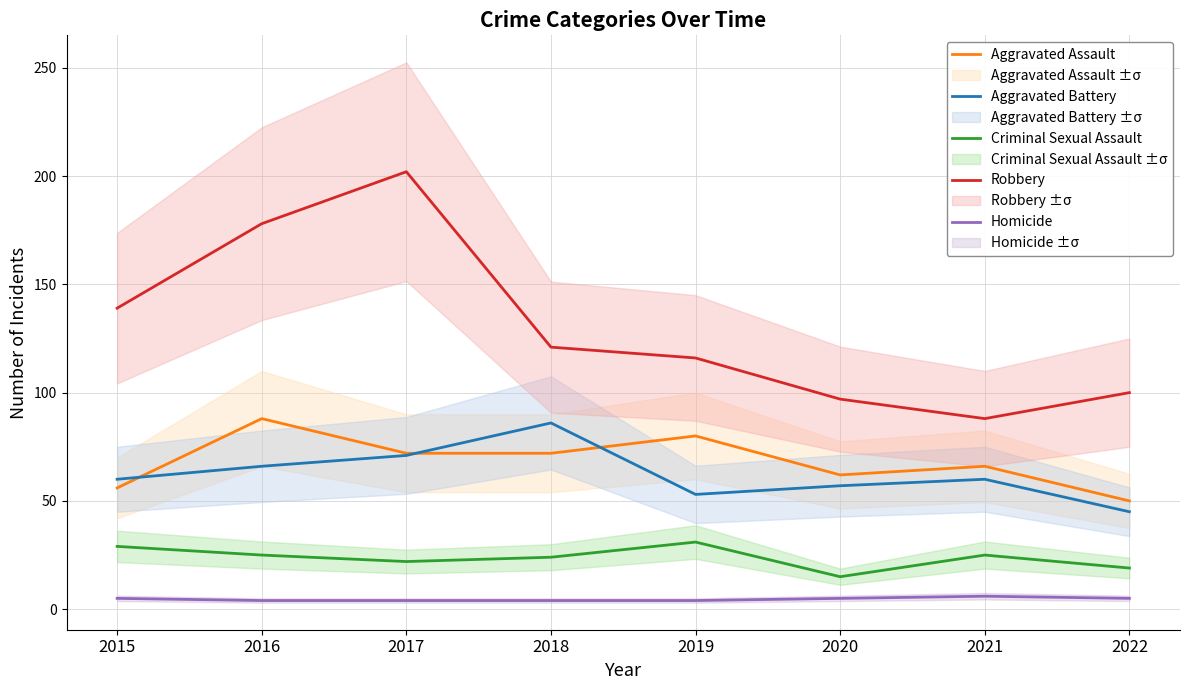

How many times do Aggravated Battery and Aggravated Assault cross each other?

3